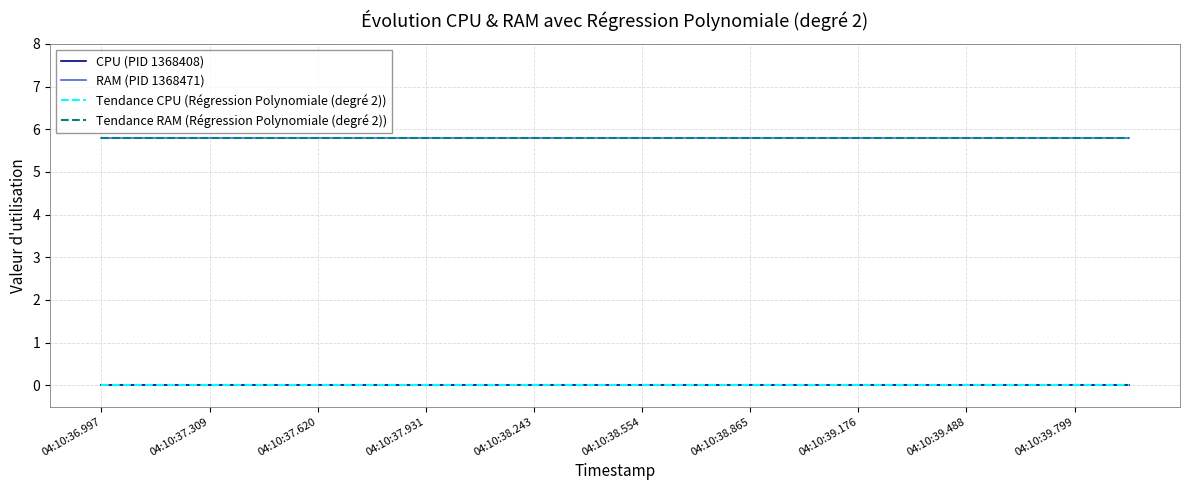

Does the chart have visible grid lines?

Yes